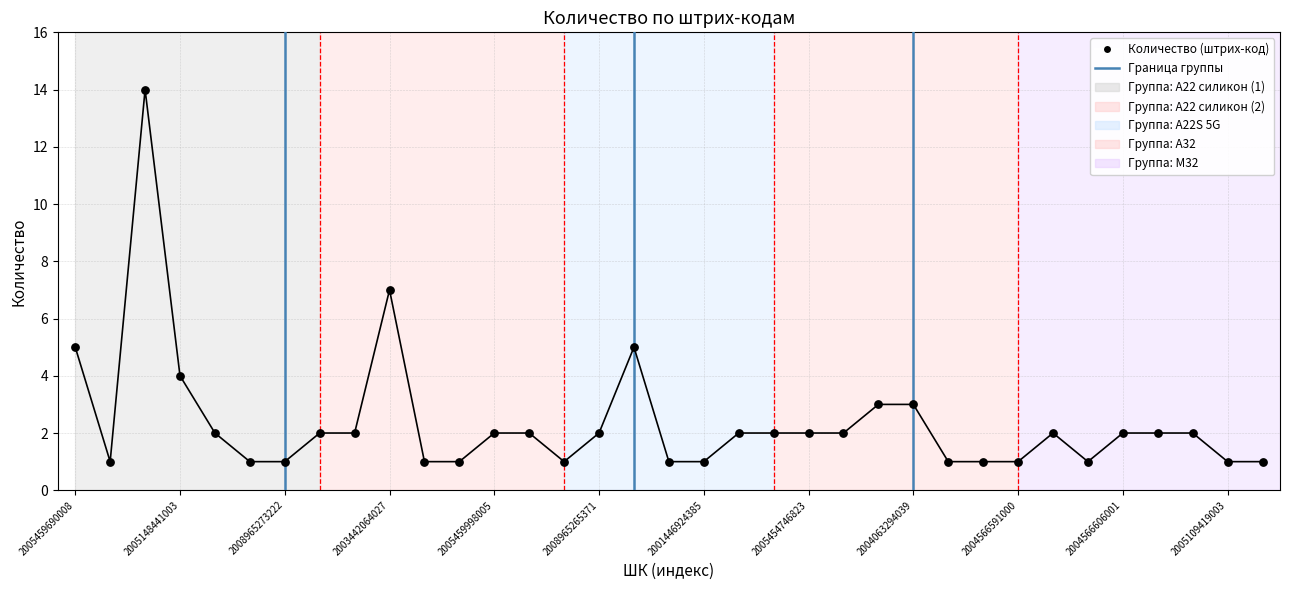

What is the change in value from 2003442064027 to 2004566591000?

-6